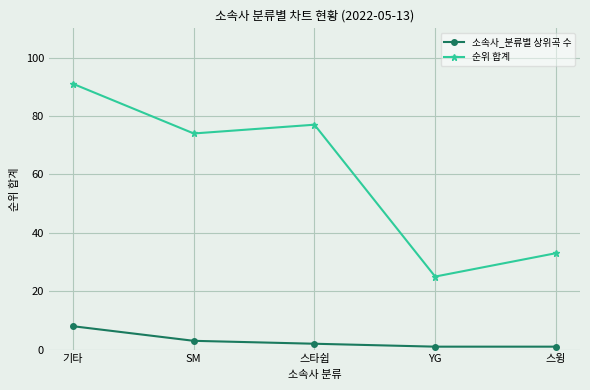

What are all the series names shown in the legend?

소속사_분류별 상위곡 수, 순위 합계